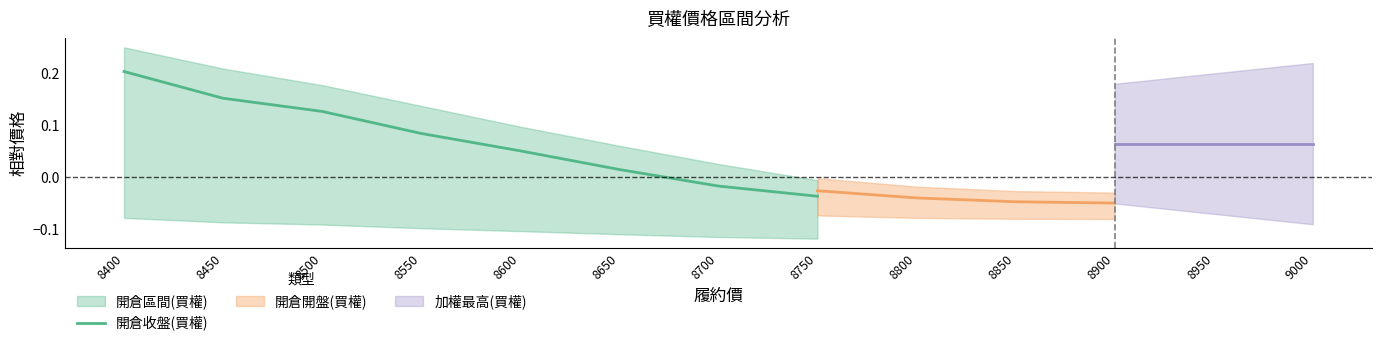

Is it true that the value at 8500 is 0.1?

True